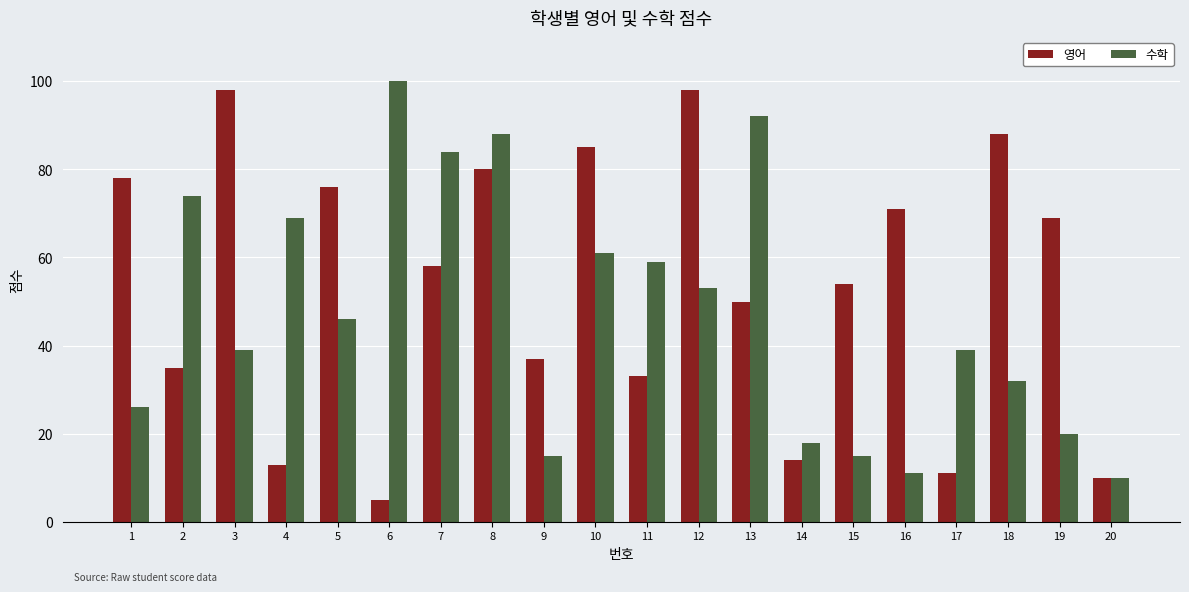

Which series has the largest total across all categories?

영어